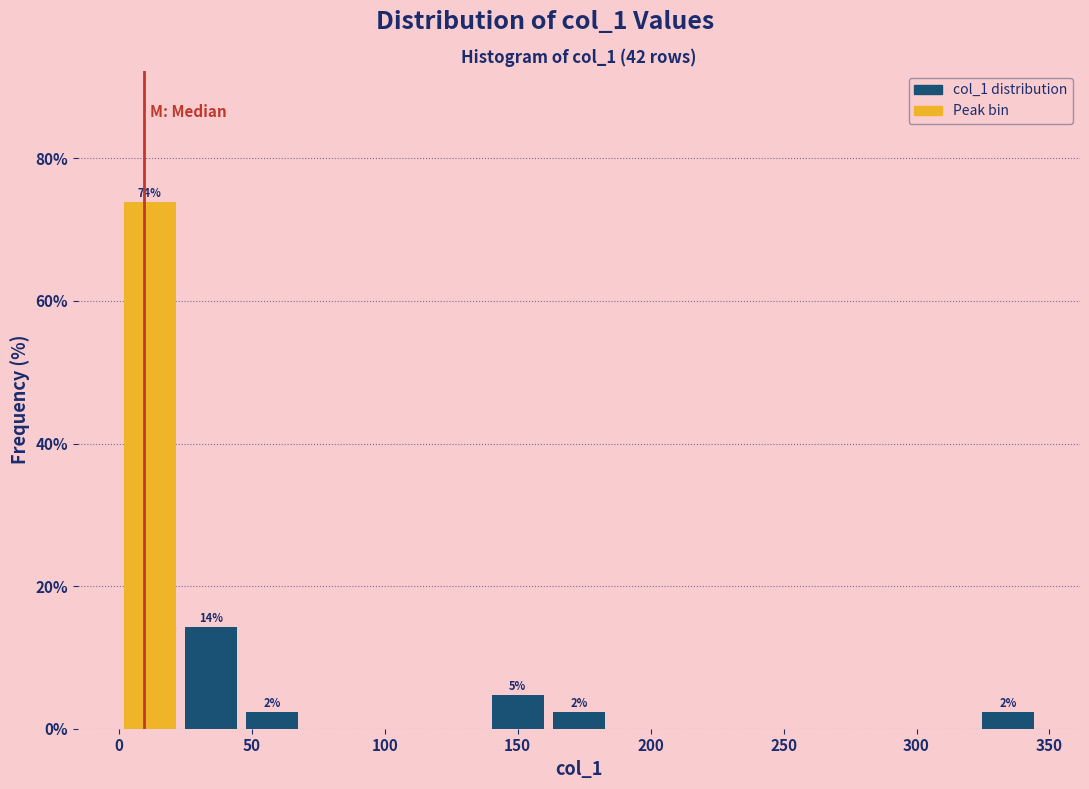

Which range on the x-axis has the tallest bar?

0 to 25